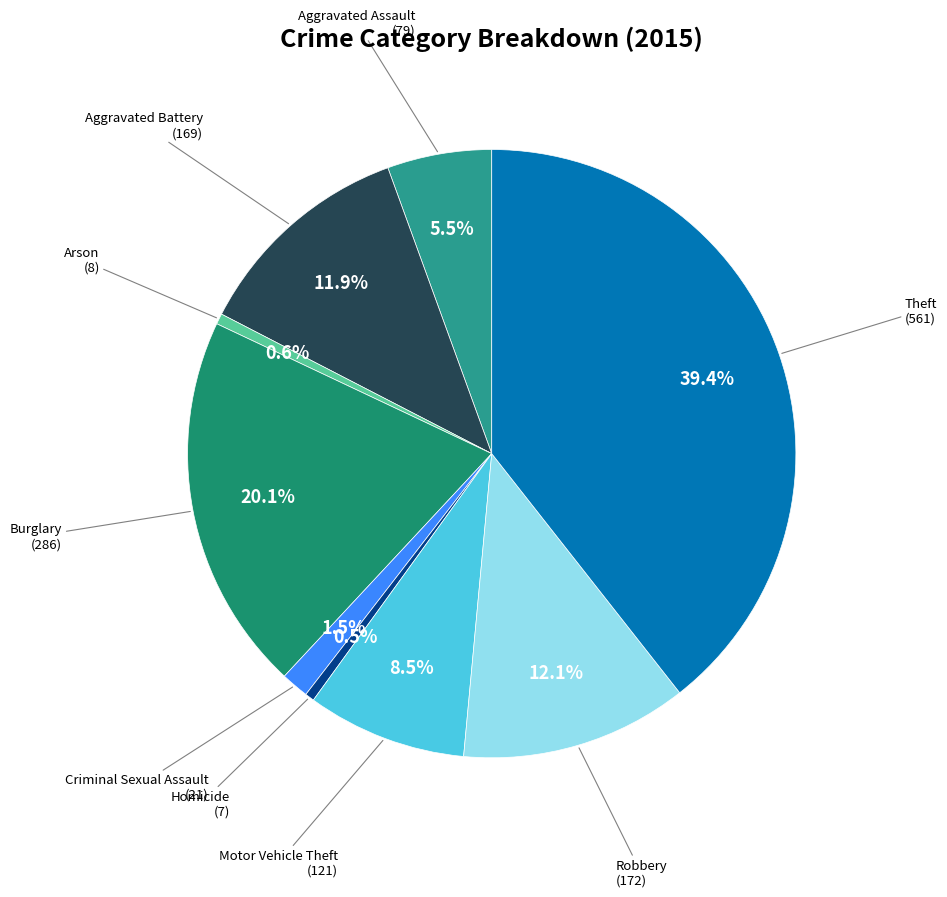

How many slices are in this pie chart?

9